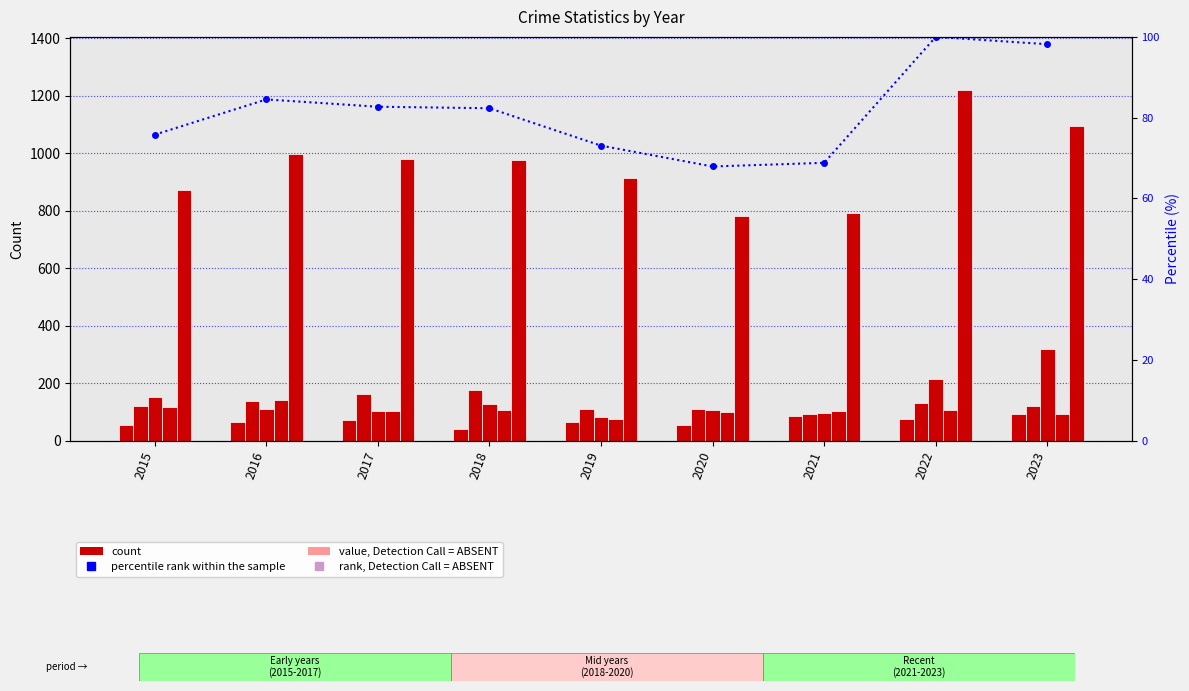

Where is Theft nearest to the value 1002?

2016